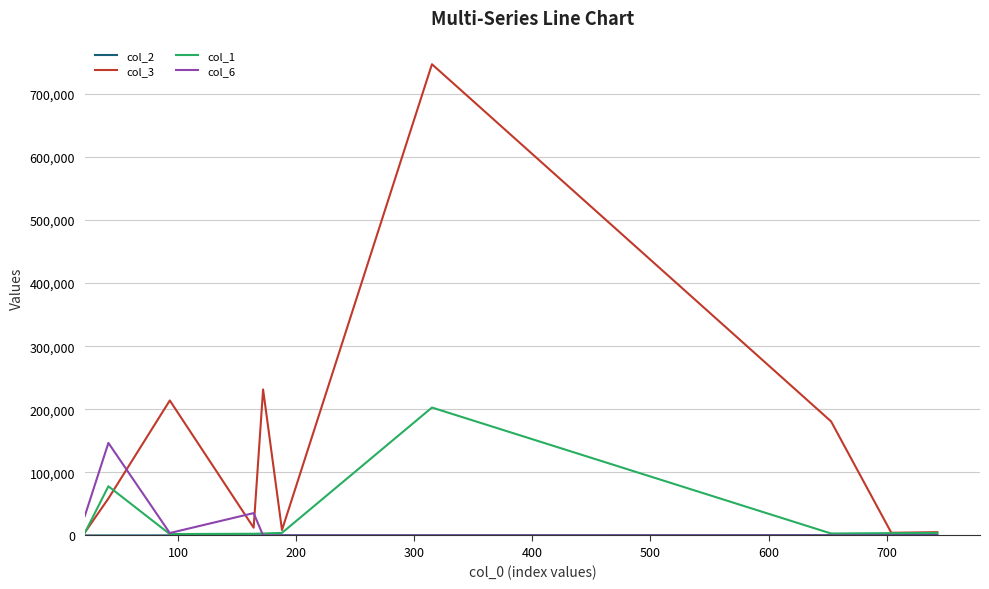

Which series has the largest total across all categories?

col_3